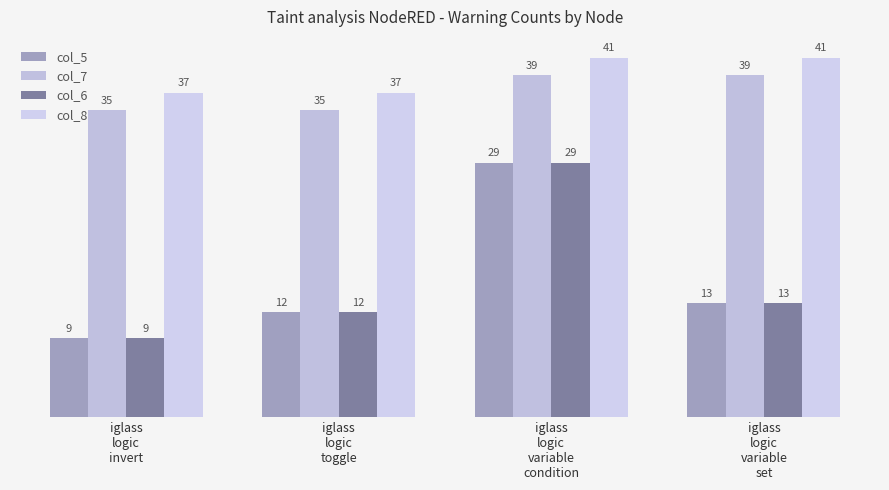

Reading left to right, list all the values displayed in this chart.

col_5: iglass
logic
invert=9	iglass
logic
toggle=12	iglass
logic
variable
condition=29	iglass
logic
variable
set=13
col_7: iglass
logic
invert=35	iglass
logic
toggle=35	iglass
logic
variable
condition=39	iglass
logic
variable
set=39
col_6: iglass
logic
invert=9	iglass
logic
toggle=12	iglass
logic
variable
condition=29	iglass
logic
variable
set=13
col_8: iglass
logic
invert=37	iglass
logic
toggle=37	iglass
logic
variable
condition=41	iglass
logic
variable
set=41